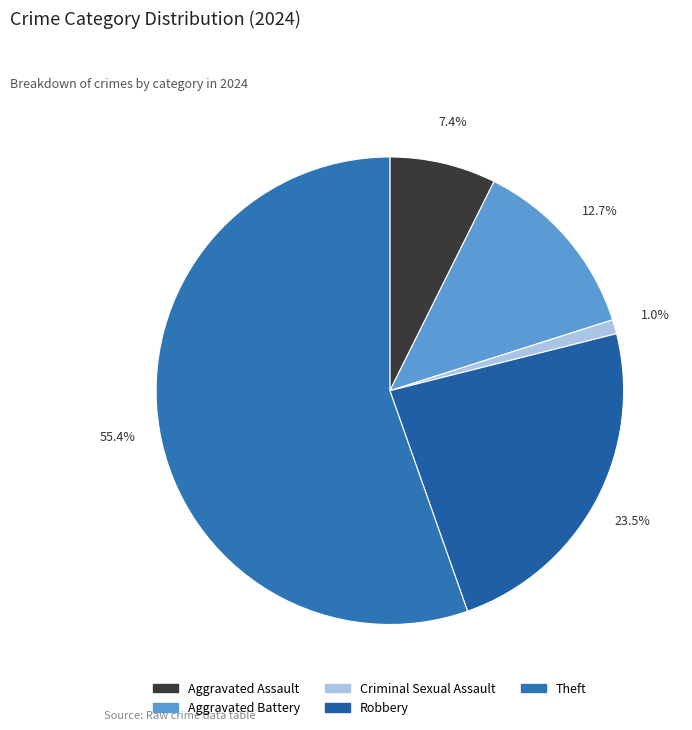

Approximately how many times larger is the value at Robbery compared to Aggravated Battery?

1.8